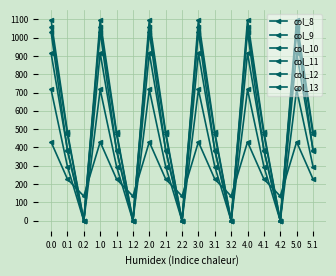

How many data points does each series have?

17